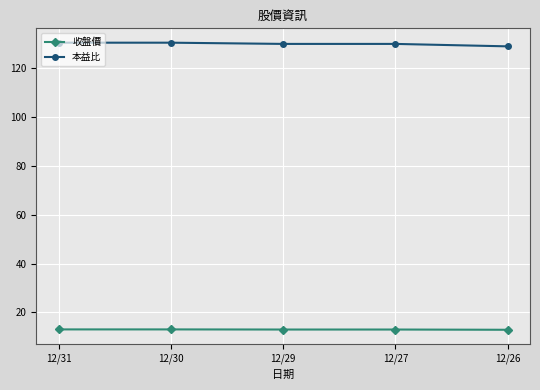

The value of 本益比 at 12/30 is 130.5. True or false?

True